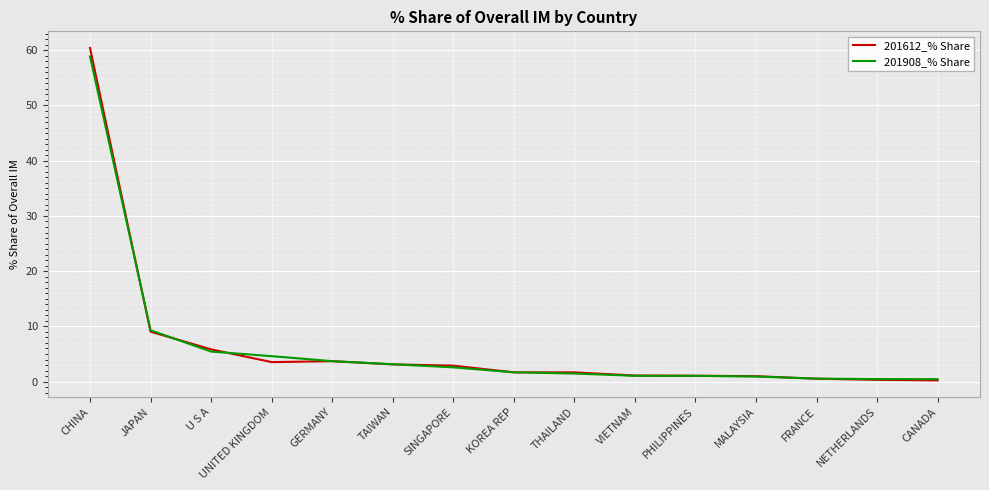

At which label does 201908_% Share reach its peak?

CHINA